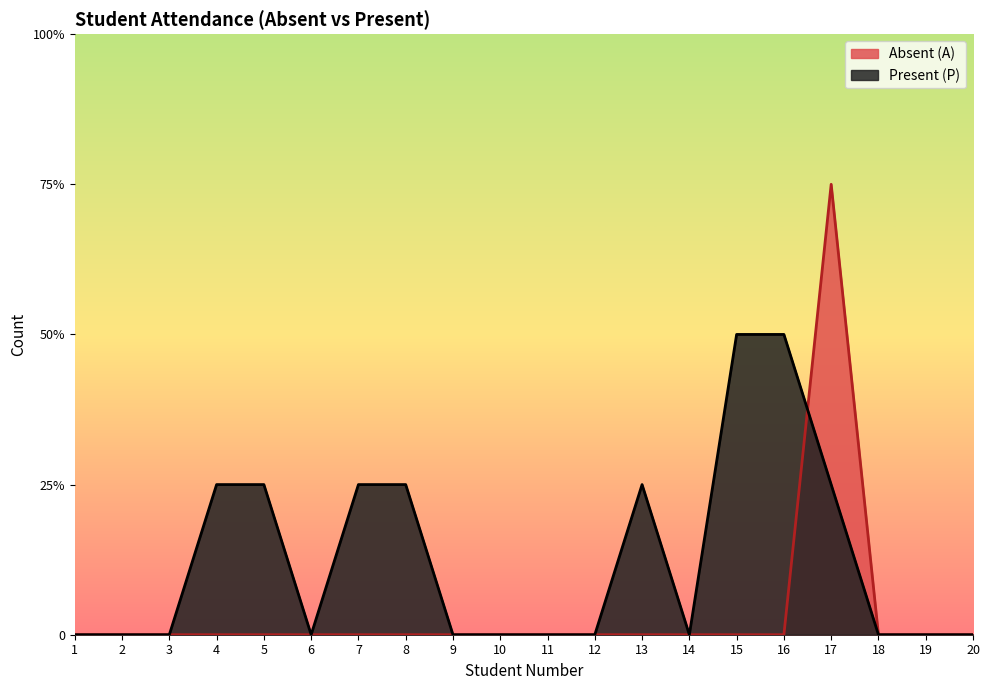

How many intersections are there between Present (P) and Absent (A)?

1